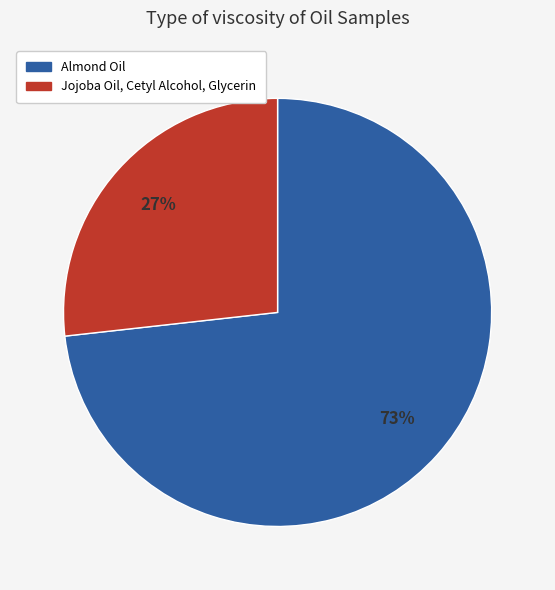

Between Jojoba Oil, Cetyl Alcohol, Glycerin and Almond Oil, which is larger?

Almond Oil